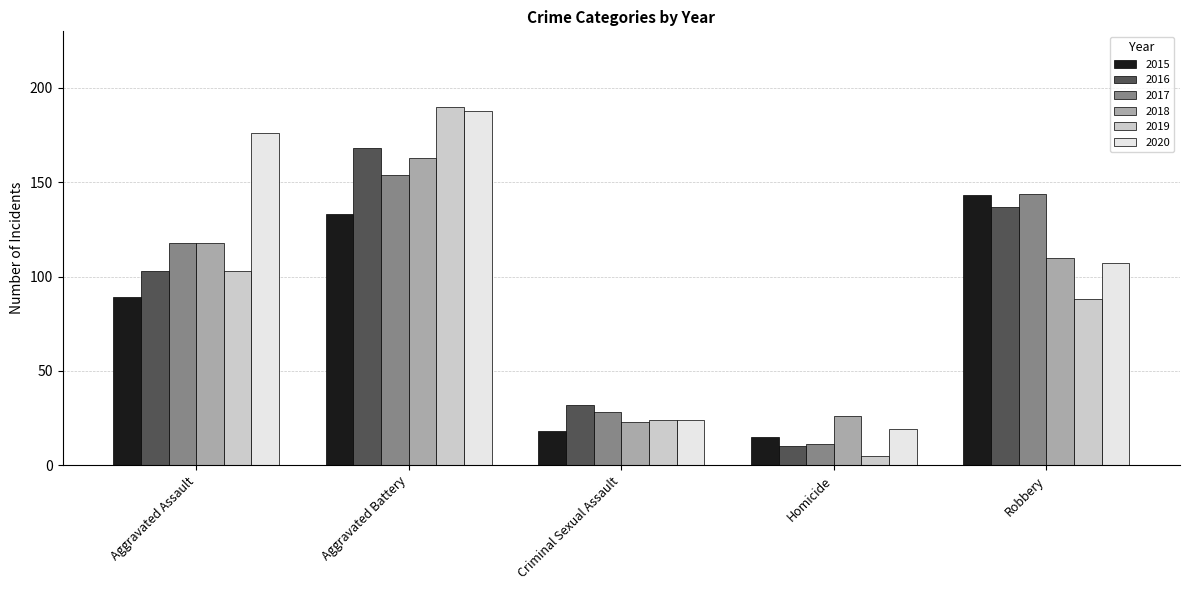

What is the difference between the 2018 values at Criminal Sexual Assault and Homicide?

3